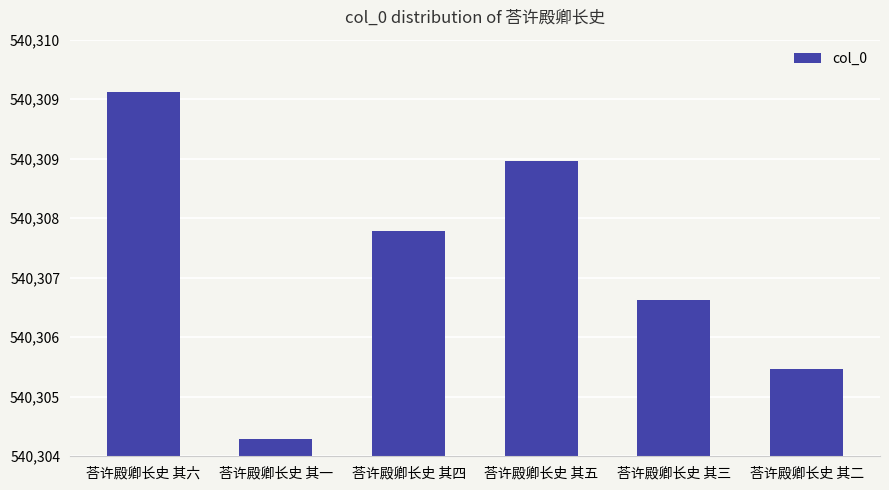

Where does the data first go above 540308?

荅许殿卿长史 其六